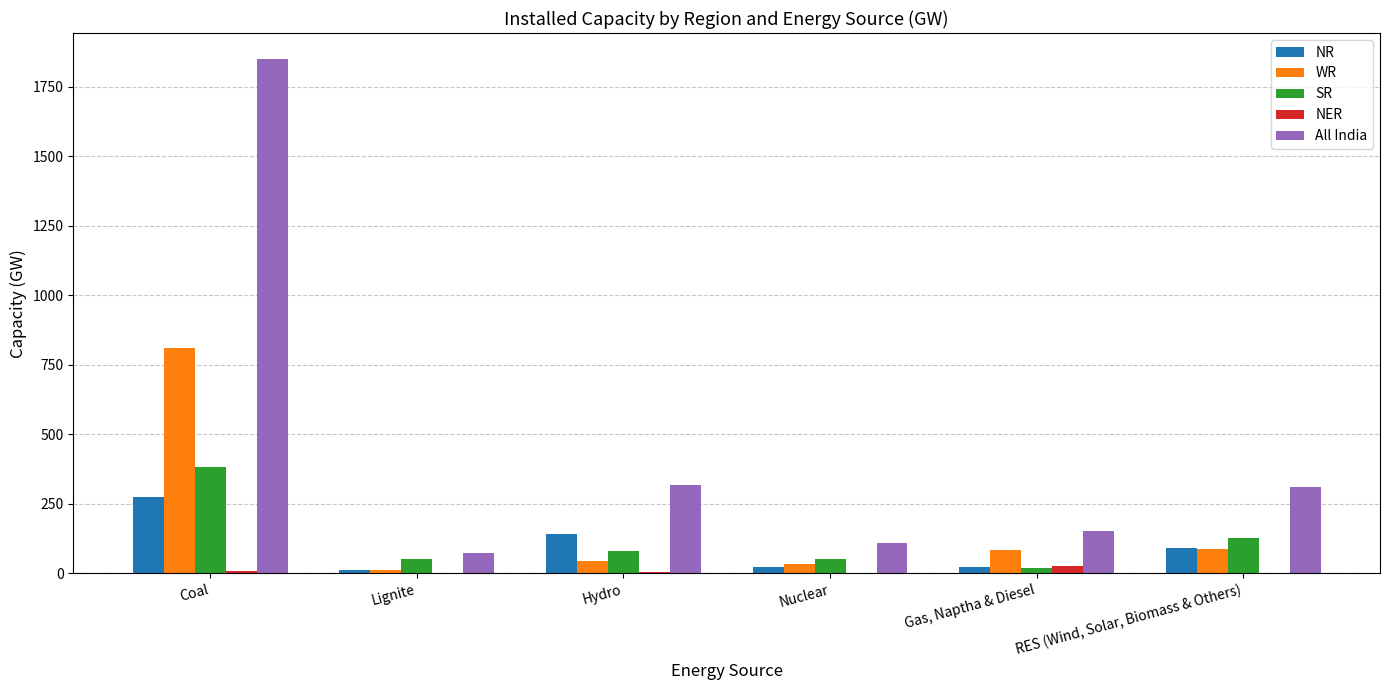

Is the value of SR at Coal greater than the value of All India at Gas, Naptha & Diesel?

Yes